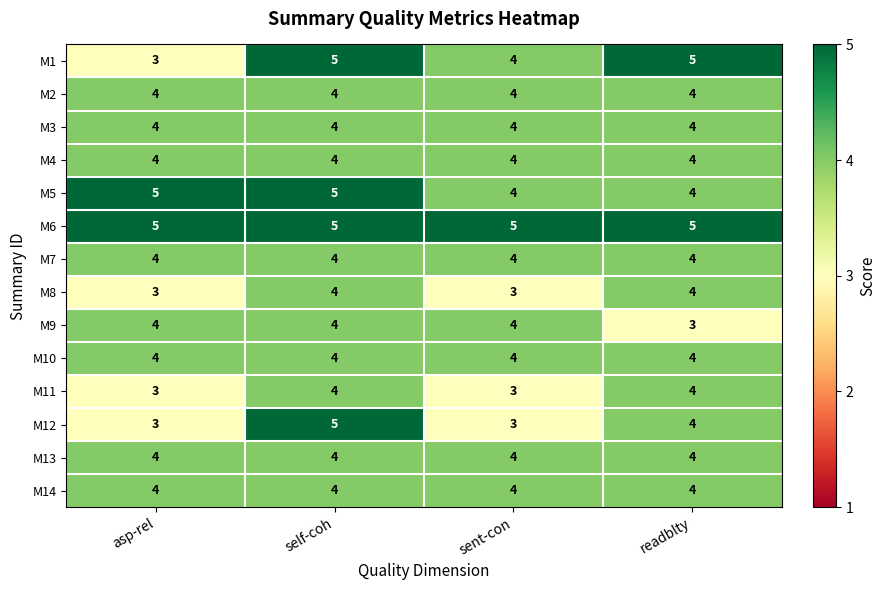

The value of M5 at self-coh is 5. True or false?

True